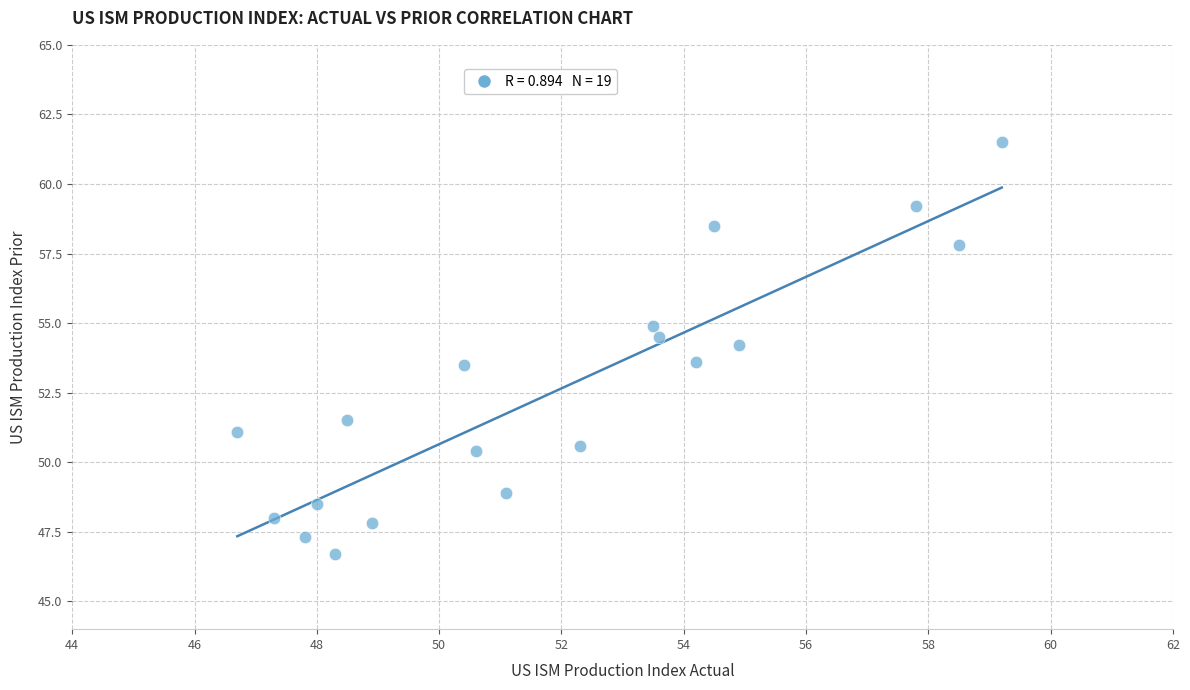

What is the range of X values (max minus min)?

12.5